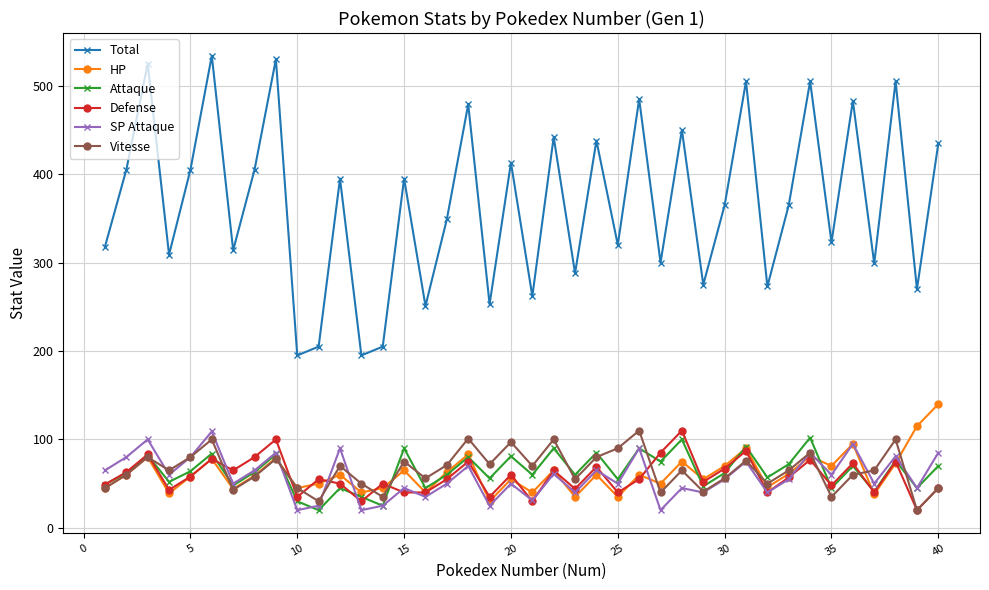

Which series has the largest total across all categories?

Total